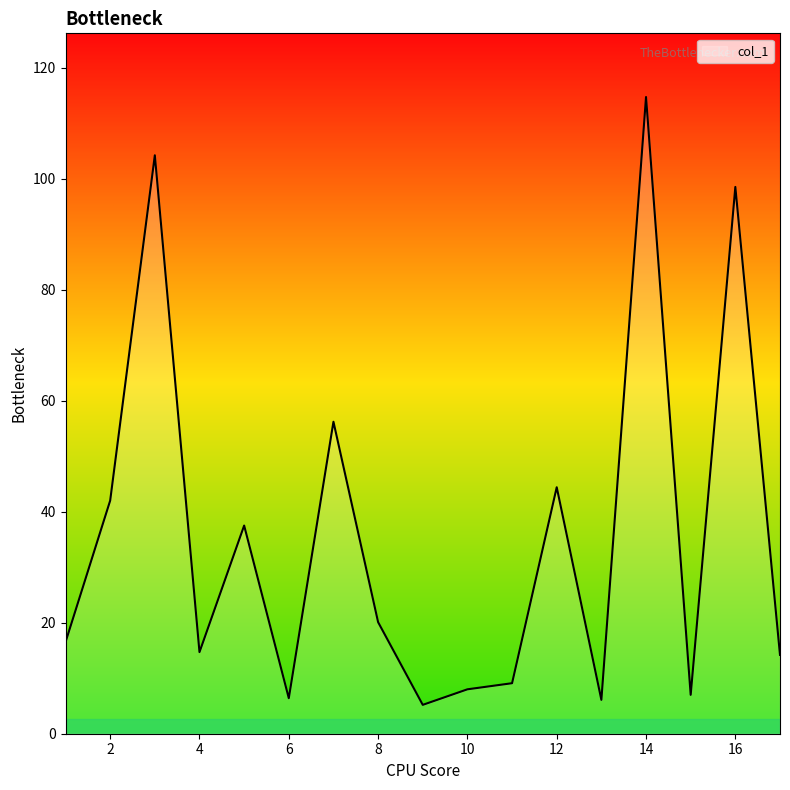

True or false: the data has more than 1 interior local peaks.

True